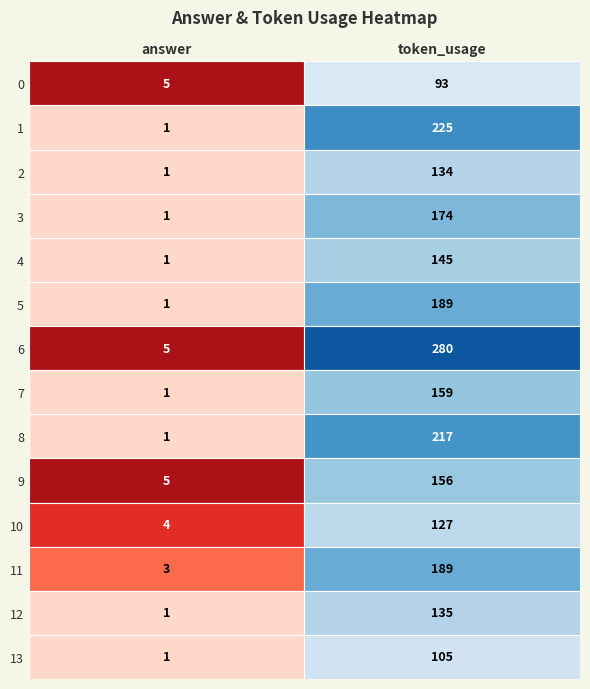

Which series changed the most between 0 and 1?

6